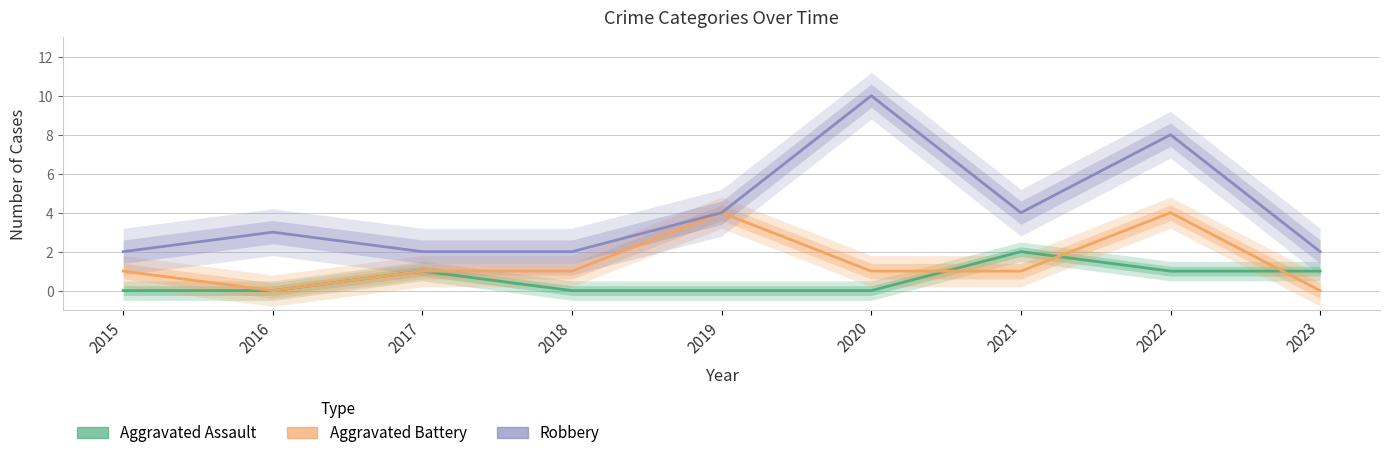

Reading left to right, list all the values displayed in this chart.

Aggravated Assault: 2015=0	2016=0	2017=1	2018=0	2019=0	2020=0	2021=2	2022=1	2023=1
Aggravated Battery: 2015=1	2016=0	2017=1	2018=1	2019=4	2020=1	2021=1	2022=4	2023=0
Robbery: 2015=2	2016=3	2017=2	2018=2	2019=4	2020=10	2021=4	2022=8	2023=2